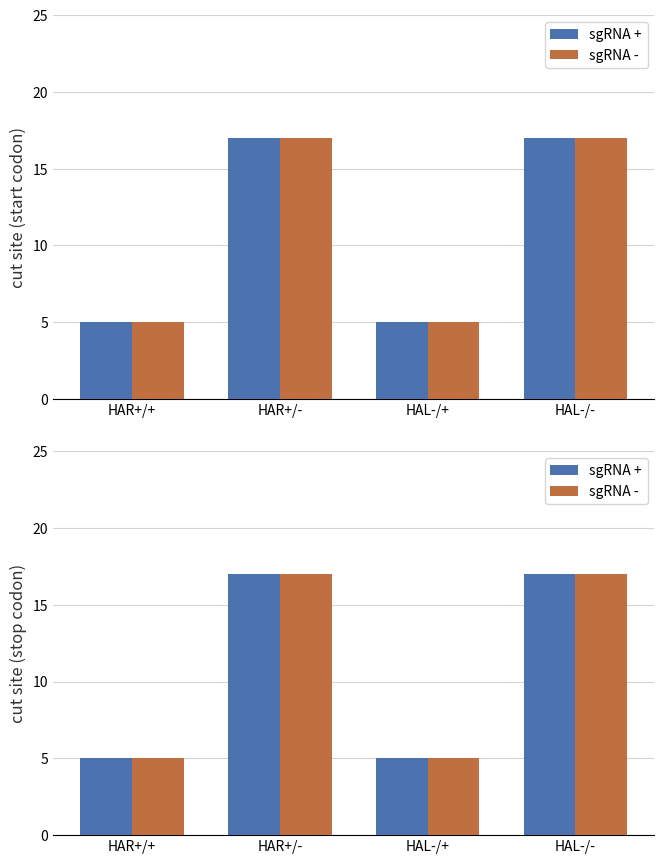

Rank the categories by sgRNA - value from highest to lowest.

HAR+/-, HAL-/-, HAR+/+, HAL-/+